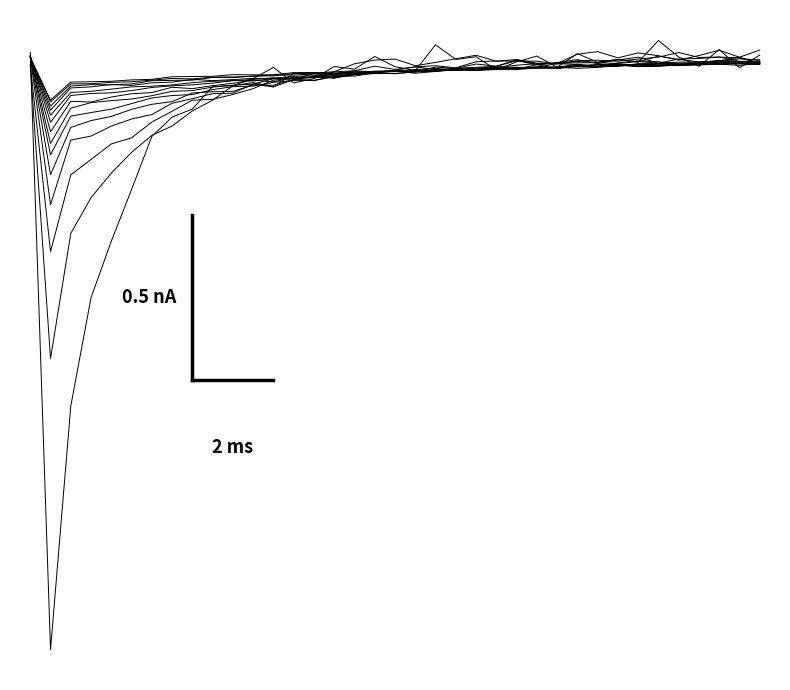

True or false: line2 and line3 cross at least once.

True